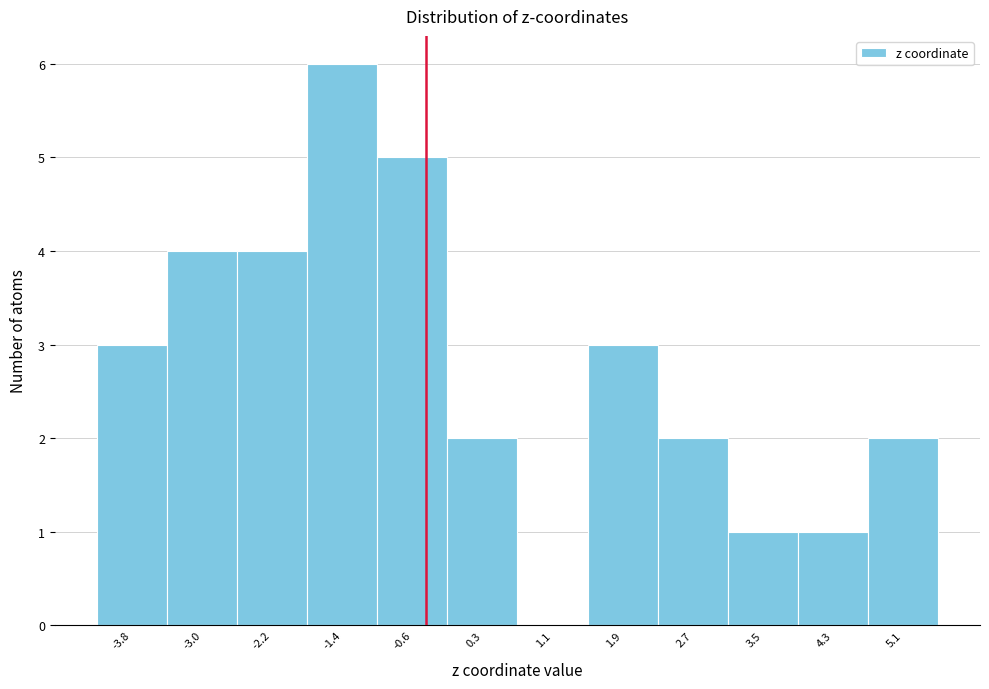

Reading left to right, transcribe this chart: for each bar, give the range it covers on the x-axis and its height. Neither the bar edges nor the heights are printed on the chart, so give them approximately, as read against the axes.

-4.2 to -3.4: 3
-3.4 to -2.6: 4
-2.6 to -1.8: 4
-1.8 to -1.0: 6
-1.0 to -0.2: 5
-0.2 to 0.7: 2
0.7 to 1.5: 0
1.5 to 2.3: 3
2.3 to 3.1: 2
3.1 to 3.9: 1
3.9 to 4.7: 1
4.7 to 5.5: 2